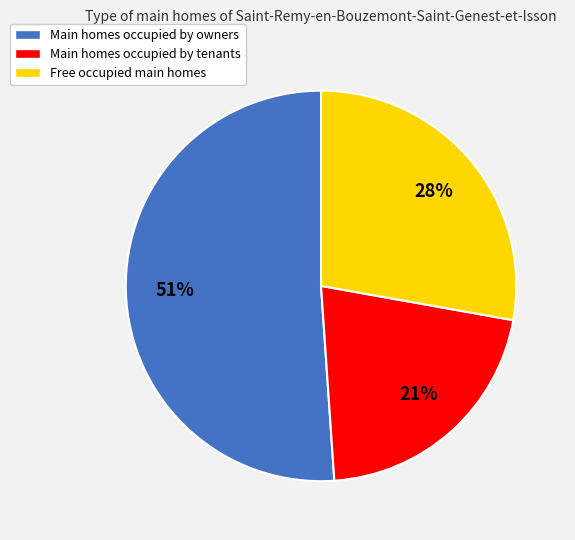

To the nearest percent, what is the average slice percentage?

33%